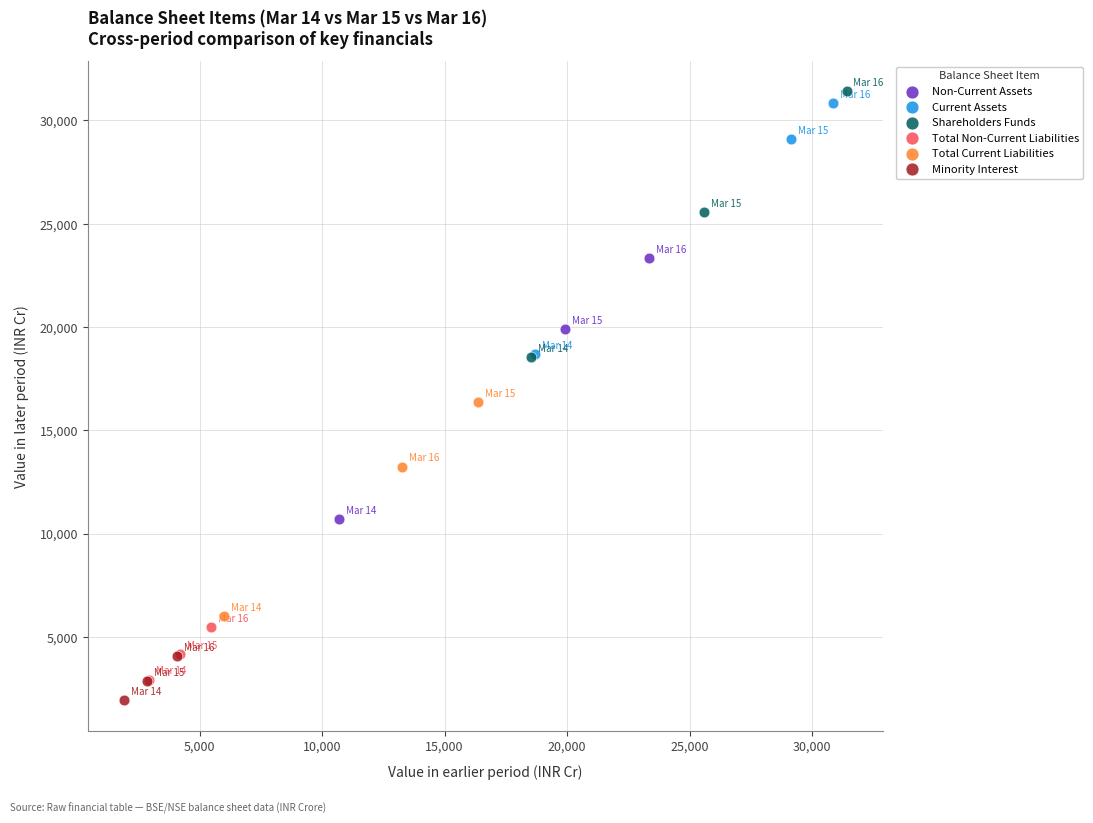

Which series has the largest Y range (max minus min)?

Shareholders Funds